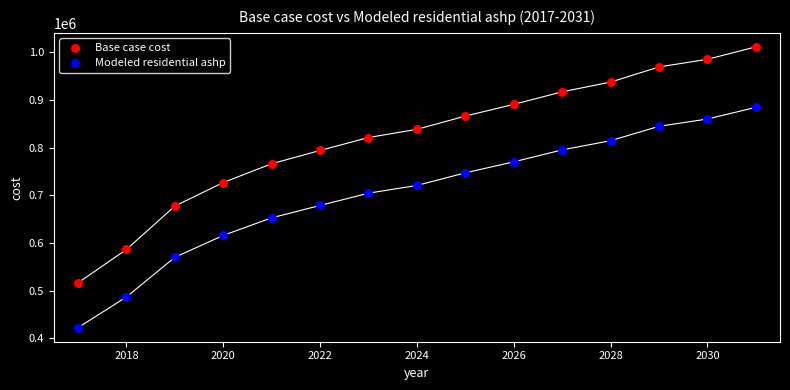

Across all data points, what is the range of Y values (max minus min)?

588397.0